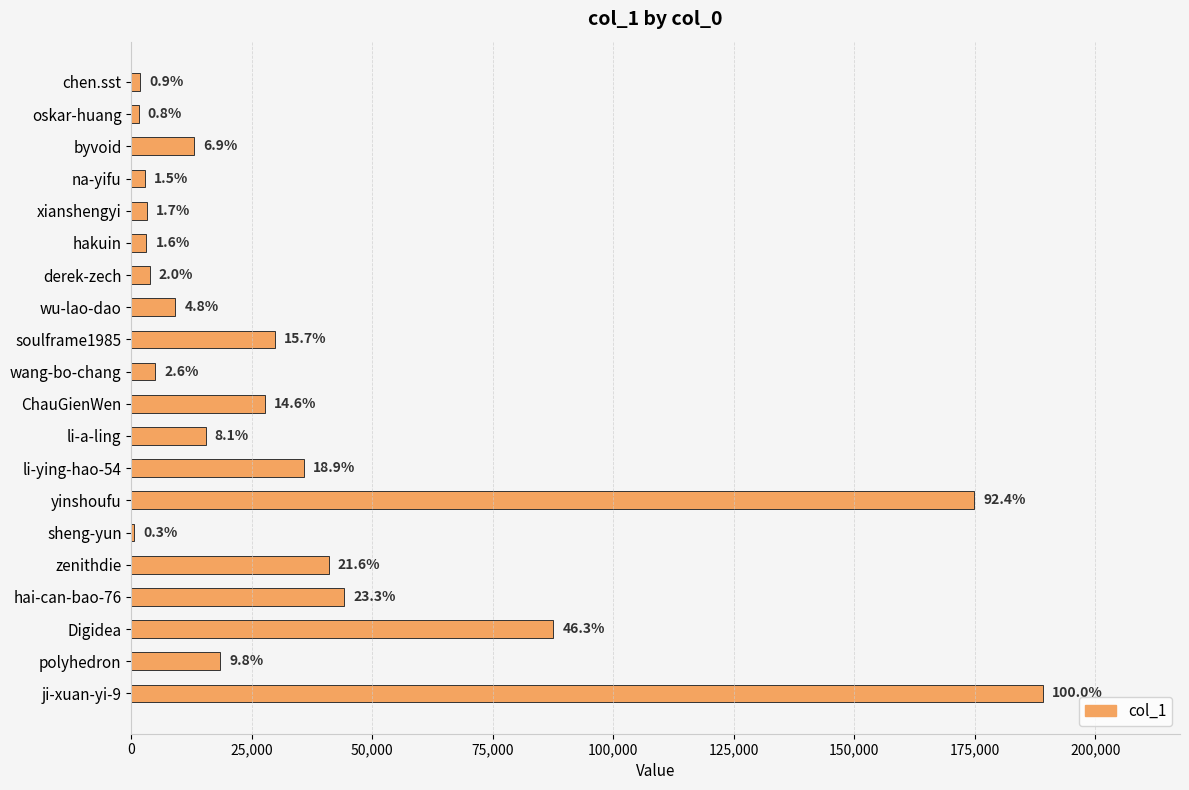

What is the smallest value displayed?

637